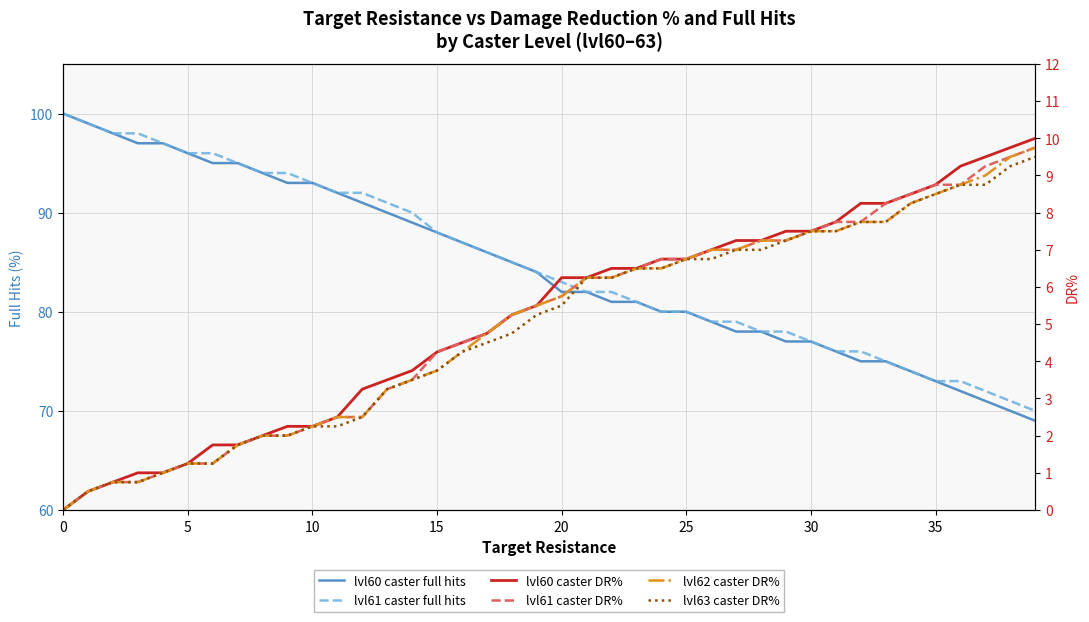

What is the total value across all series at 13?

194.2